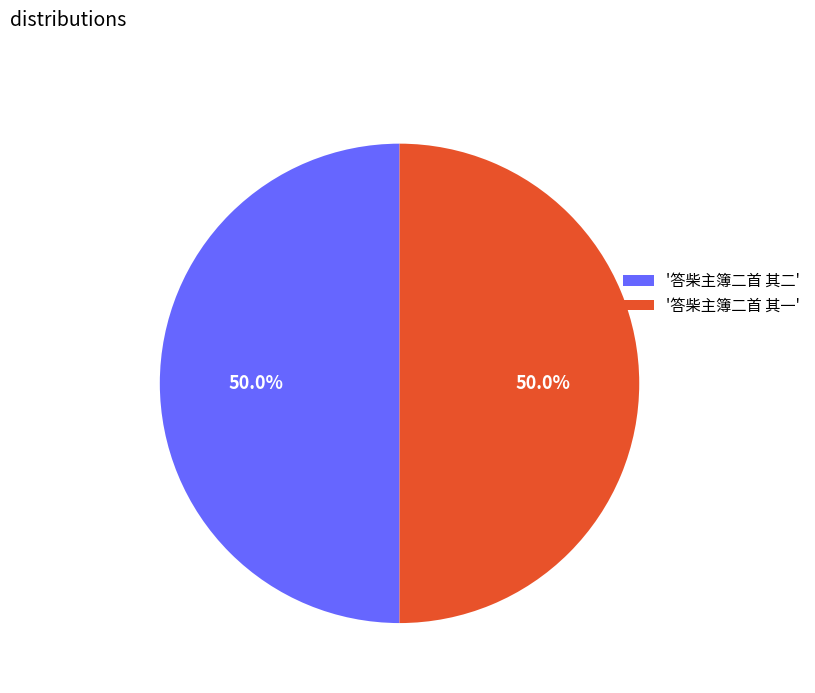

What is the ratio of the value at '答柴主簿二首 其一' to the value at '答柴主簿二首 其二'?

1.0